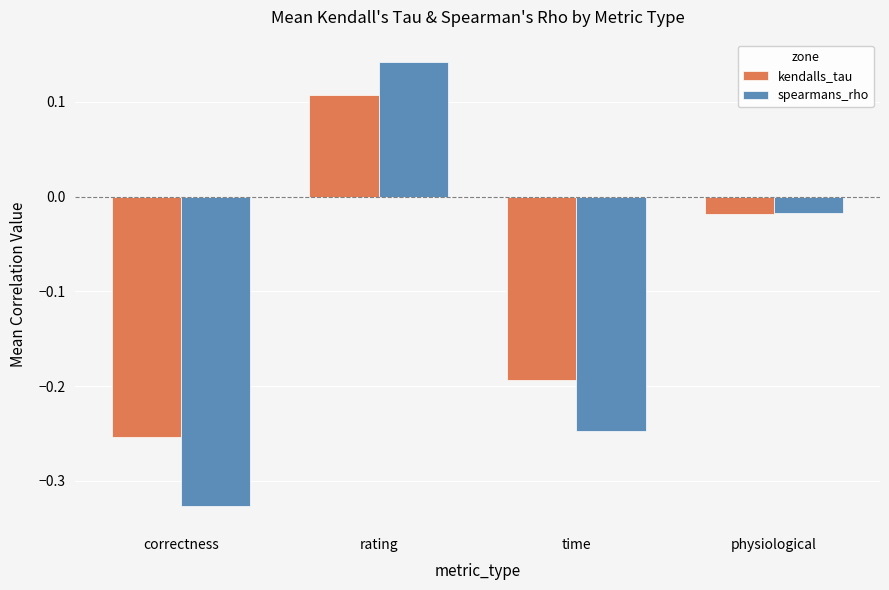

At which category does the chart reach its minimum across all series?

correctness